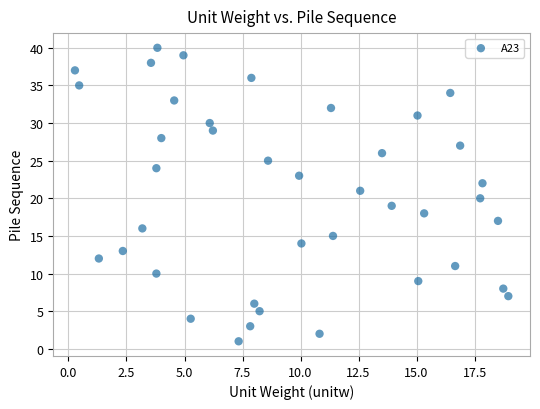

What is the range of Y values (max minus min)?

39